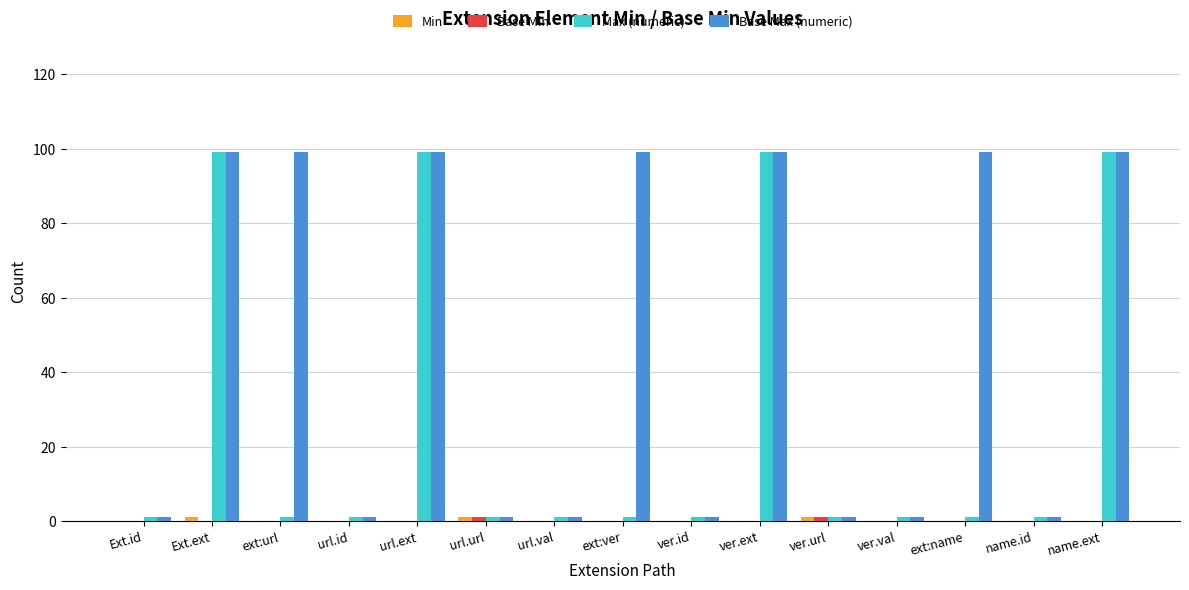

What is the sum of all Max (numeric) values?

407